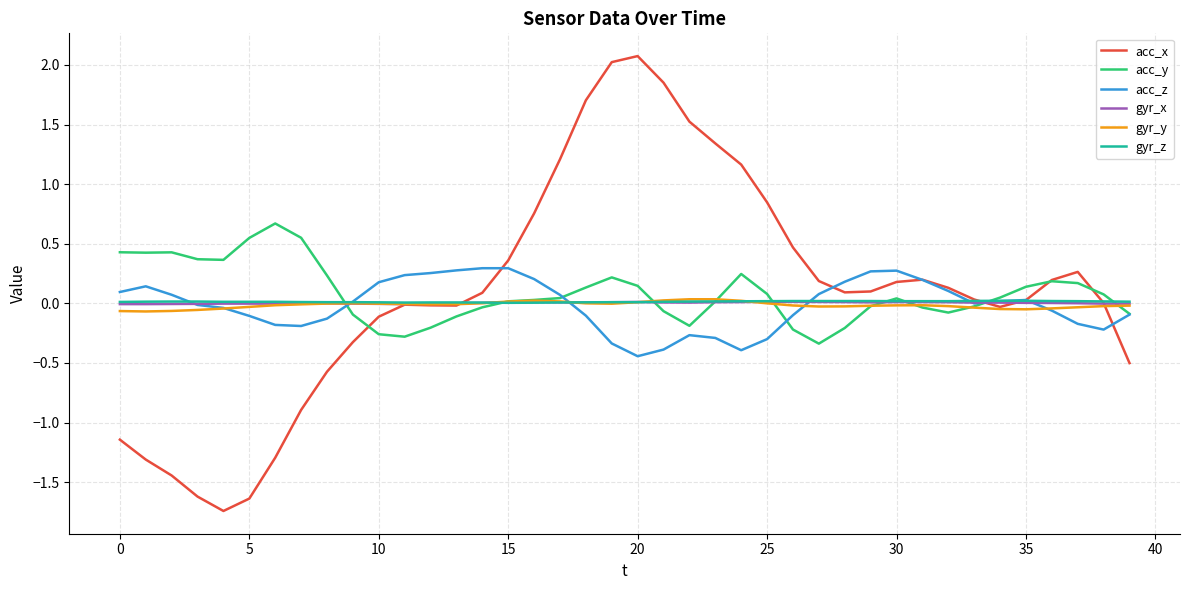

Which series has the largest range (max minus min)?

acc_x